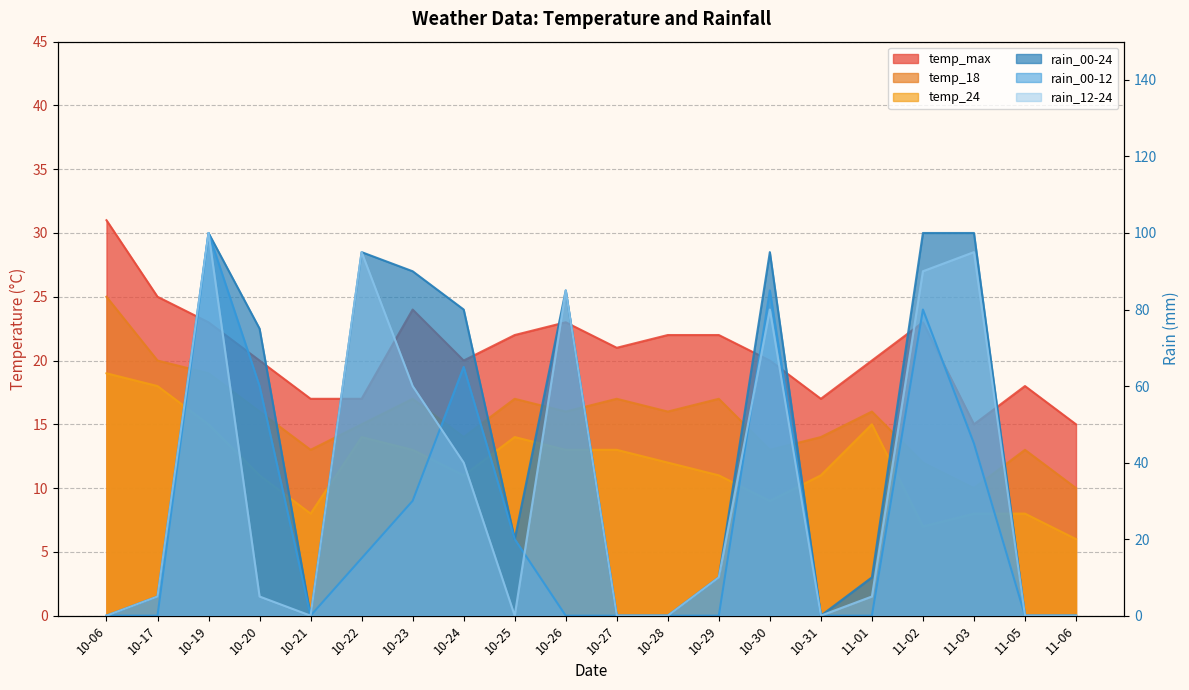

Which has a higher value, 11-02 or 10-22?

11-02